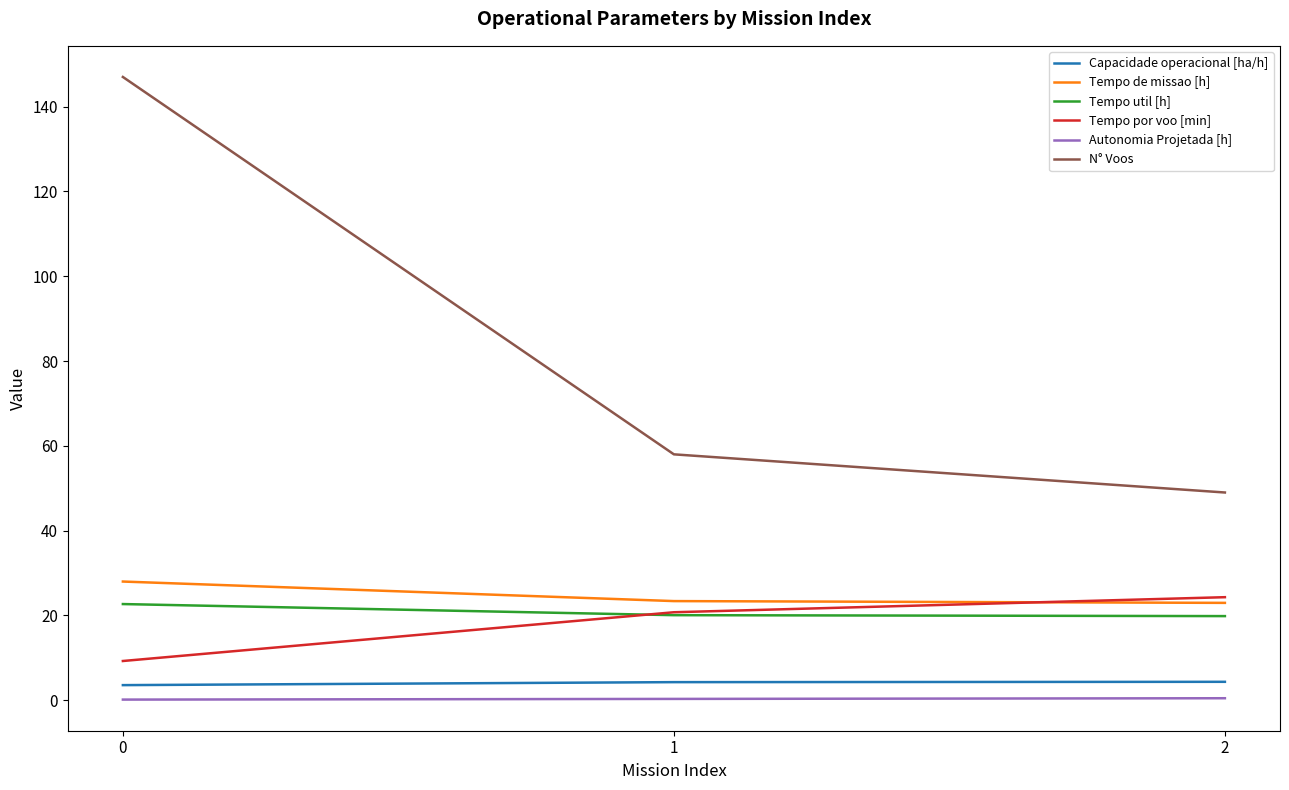

Which series has the largest range (max minus min)?

N° Voos